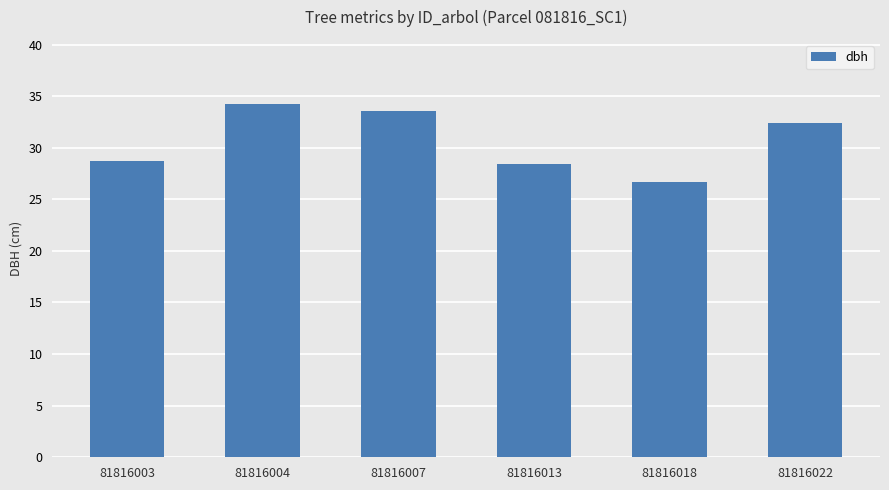

How many bars are there in total?

6